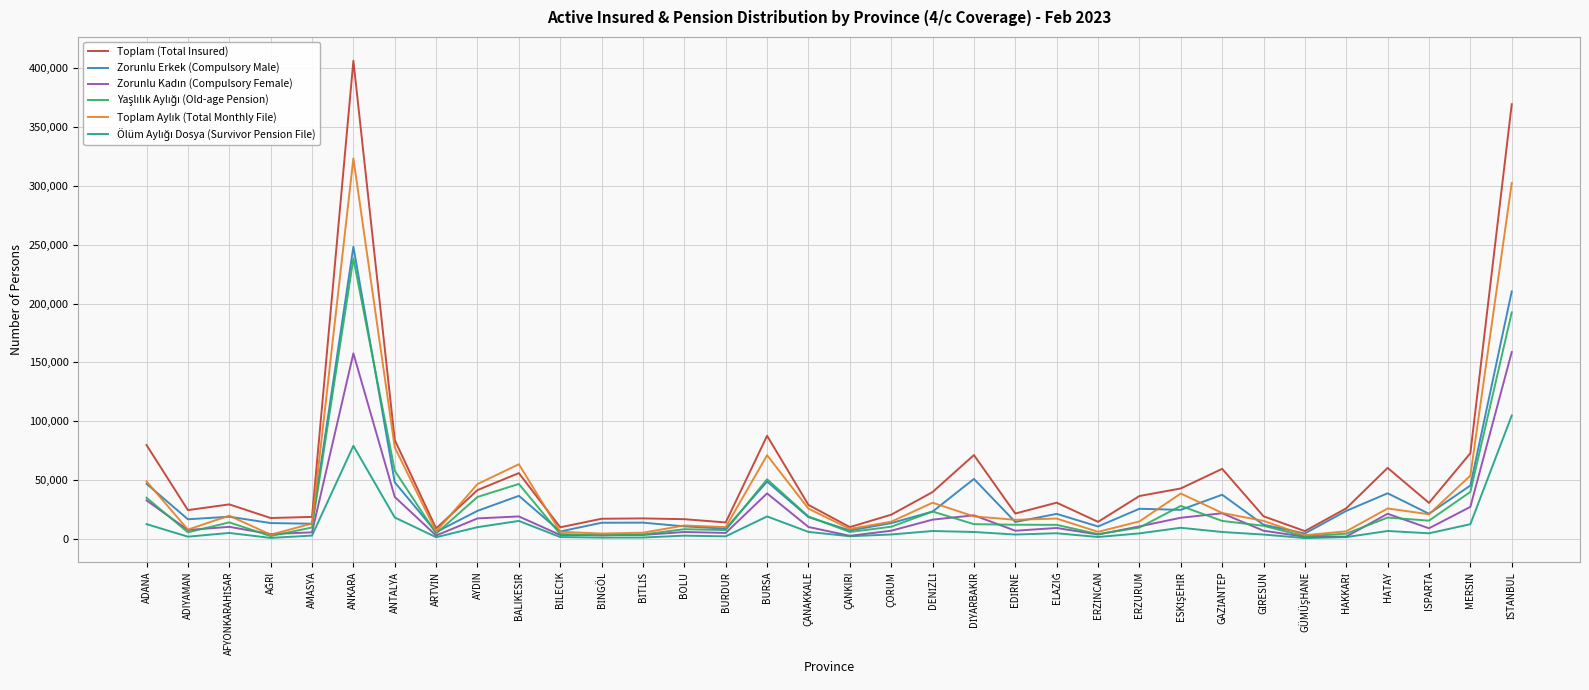

Which label corresponds to the largest value in the chart?

ANKARA